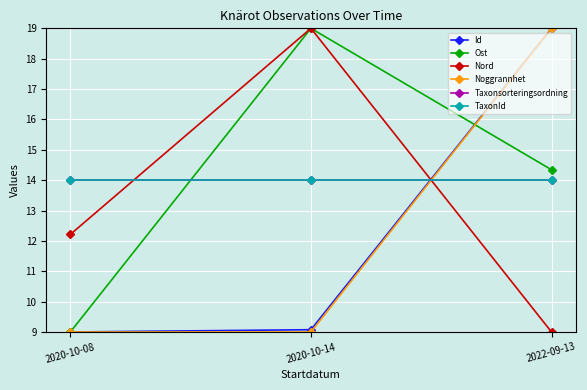

Which series changed the most between 2020-10-08 and 2022-09-13?

Id